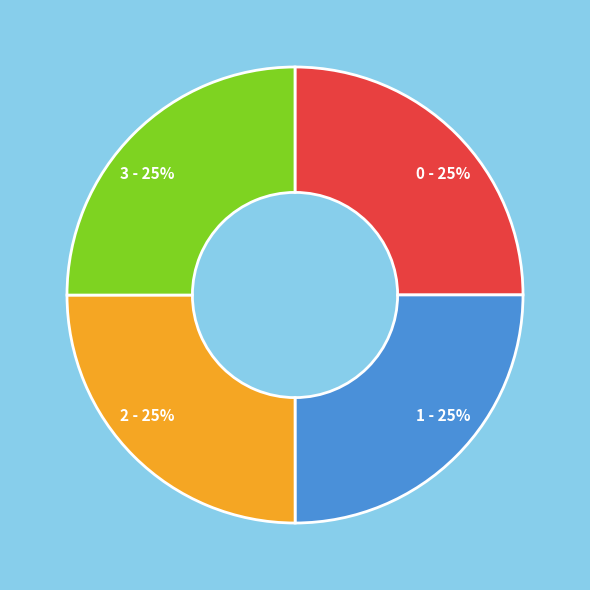

To the nearest percent, what percentage of the pie is 3?

25%